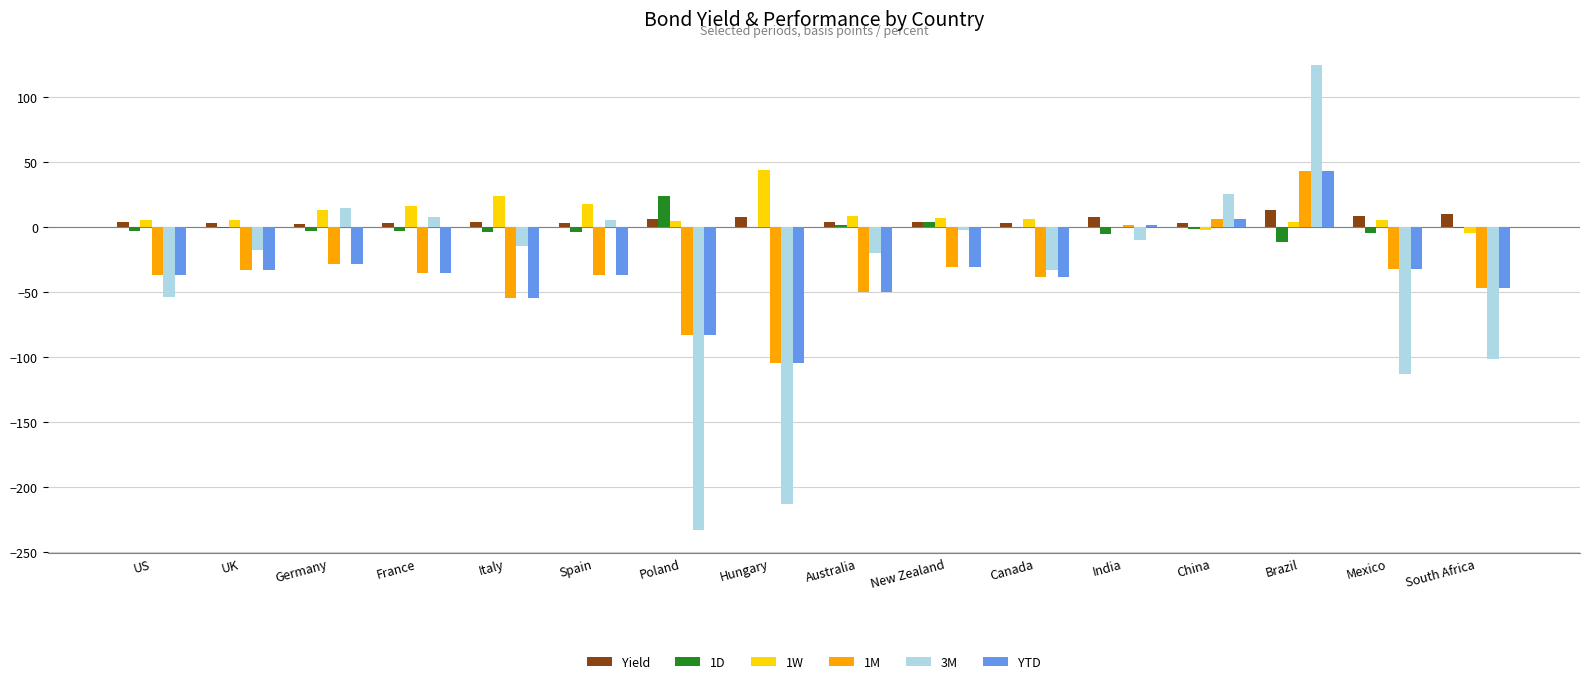

Which series has the widest spread of values?

3M